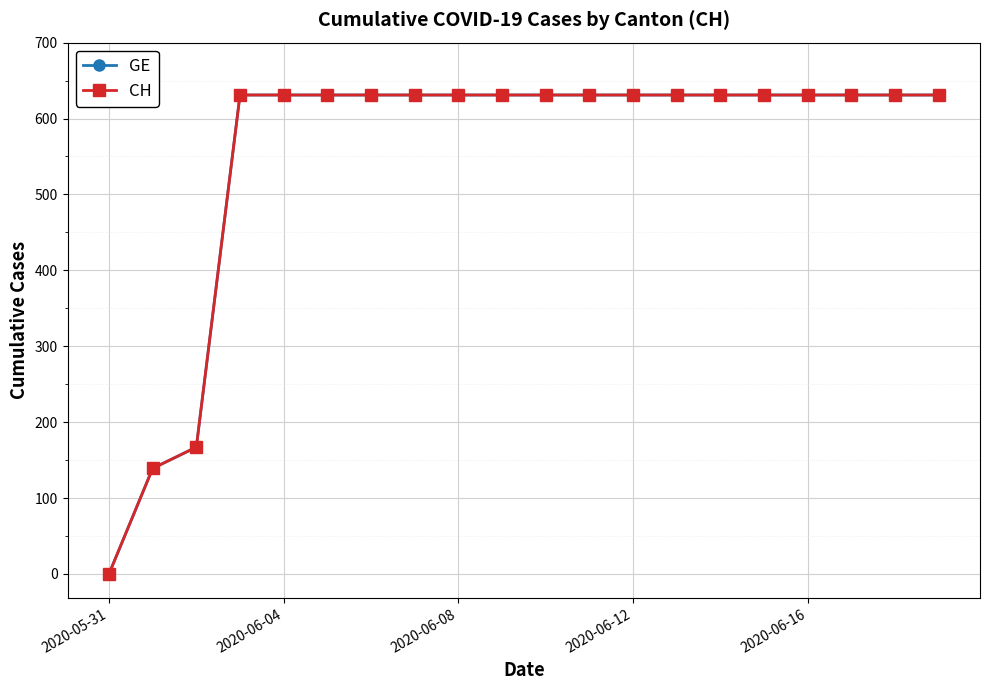

Does the chart have visible grid lines?

Yes